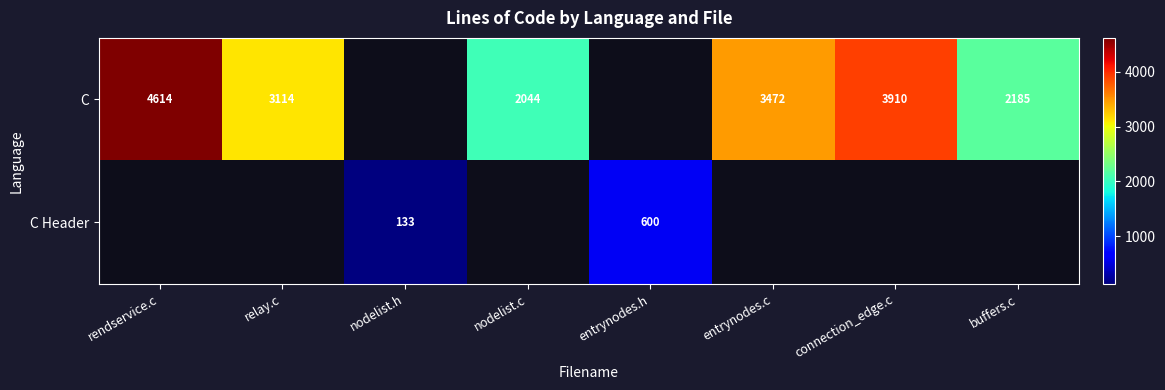

True or false: C has a value of 6782 at connection_edge.c.

False